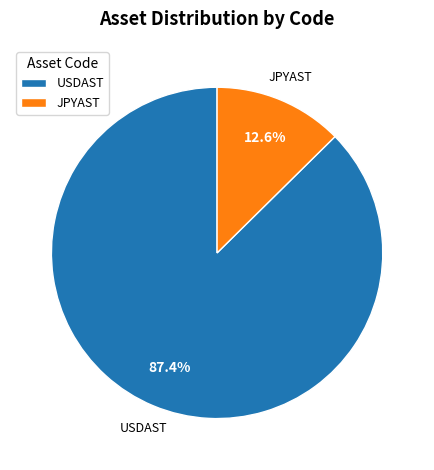

To the nearest percent, what is the difference between the largest and smallest slice percentages?

75%